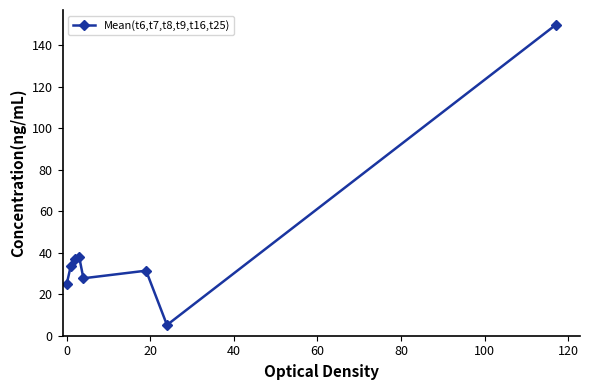

What is the sum of all values?

347.4